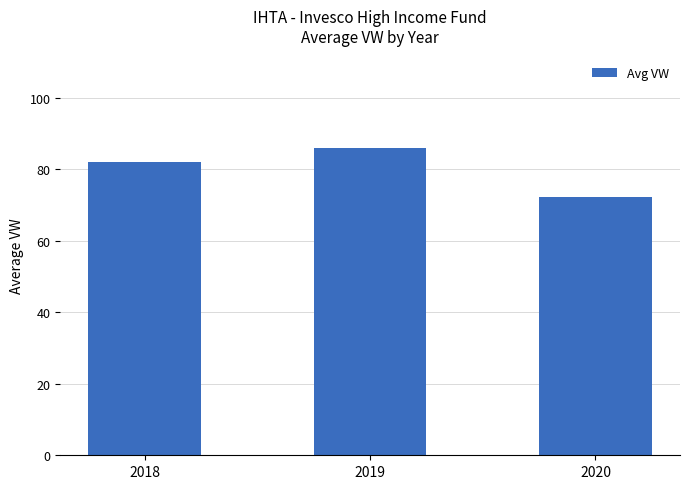

What is the difference between the maximum and minimum values?

13.9